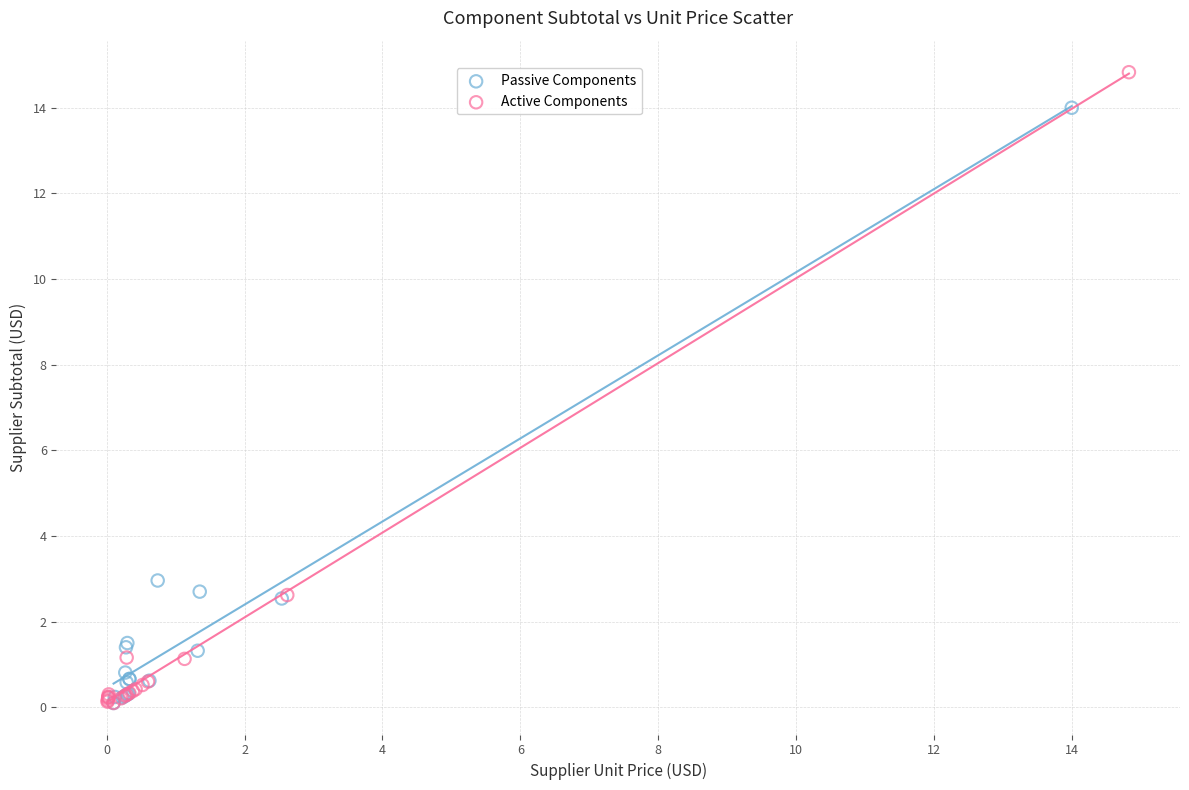

Which series reaches the maximum Y coordinate?

Active Components